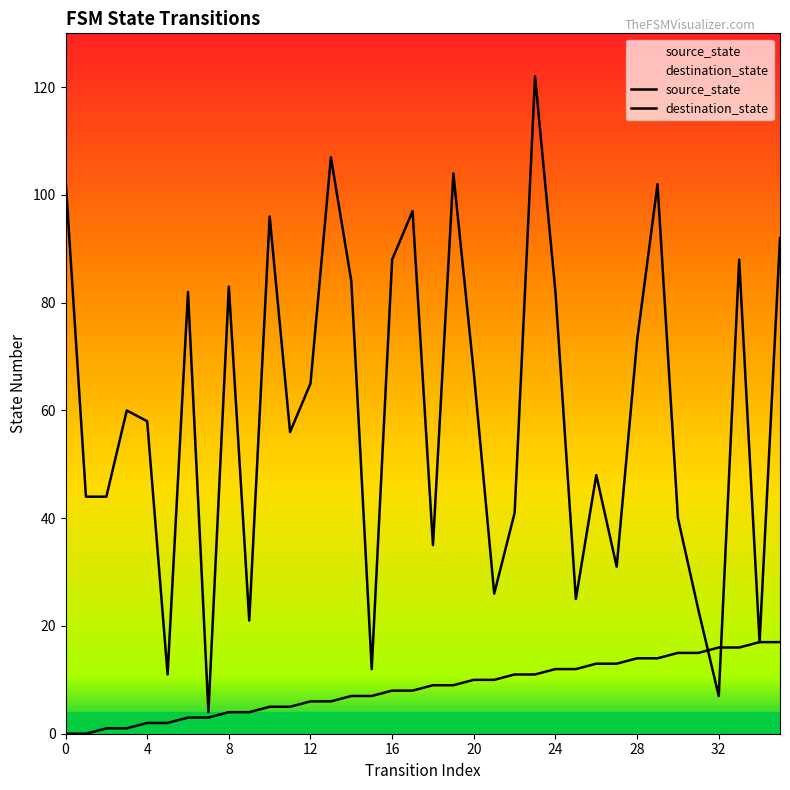

True or false: destination_state has a value of 115 at 14.

False